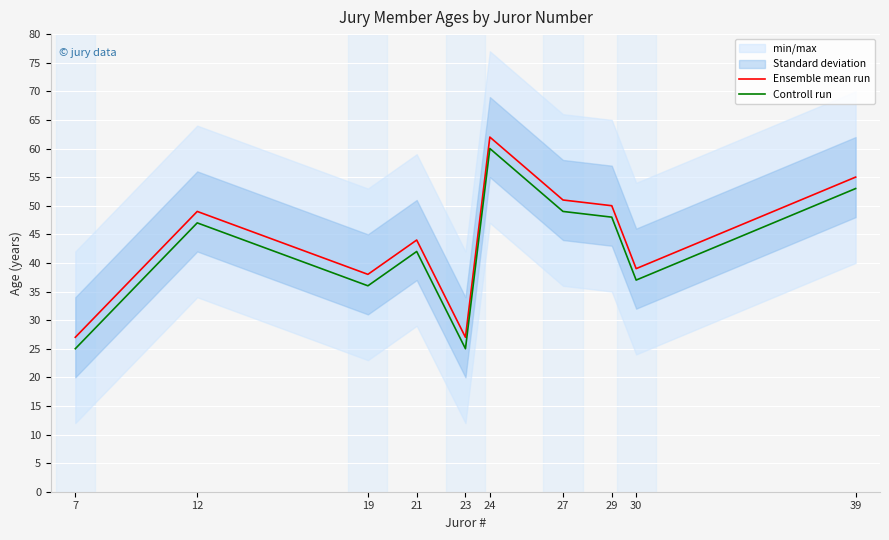

Reading left to right, transcribe all the data shown in this chart.

Ensemble mean run: 7=27	12=49	19=38	21=44	23=27	24=62	27=51	29=50	30=39	39=55
Controll run: 7=25	12=47	19=36	21=42	23=25	24=60	27=49	29=48	30=37	39=53